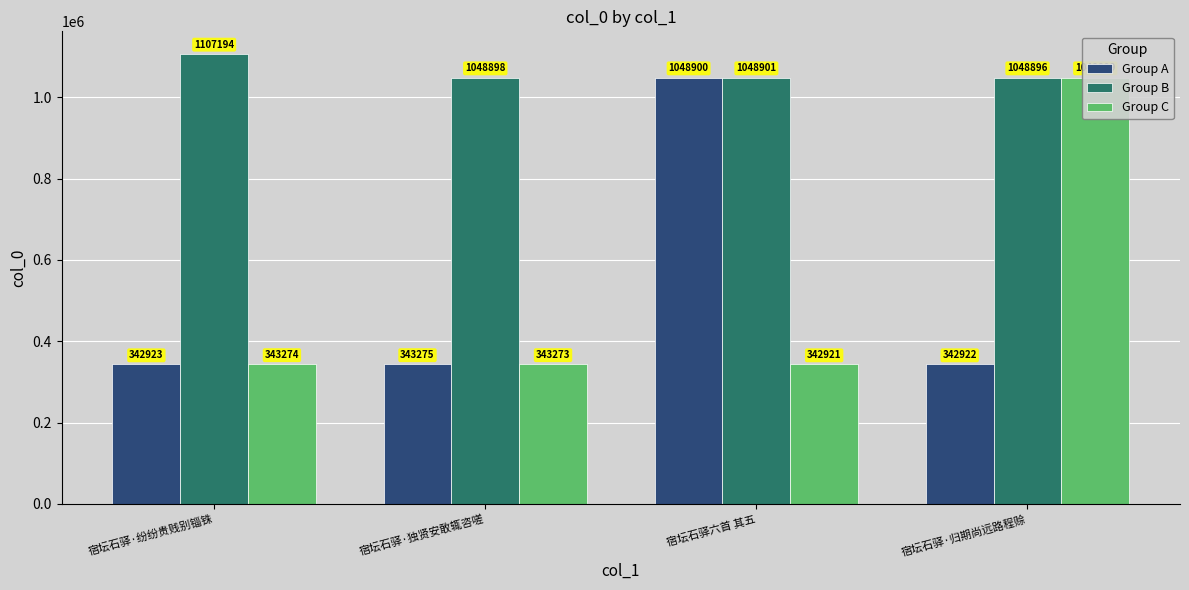

Which label corresponds to the largest value in the chart?

宿坛石驿·纷纷贵贱别锱铢